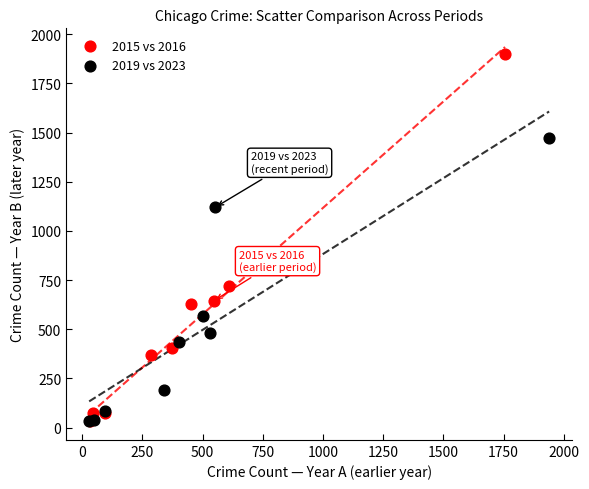

What are all the series names shown in the legend?

2015 vs 2016, 2019 vs 2023